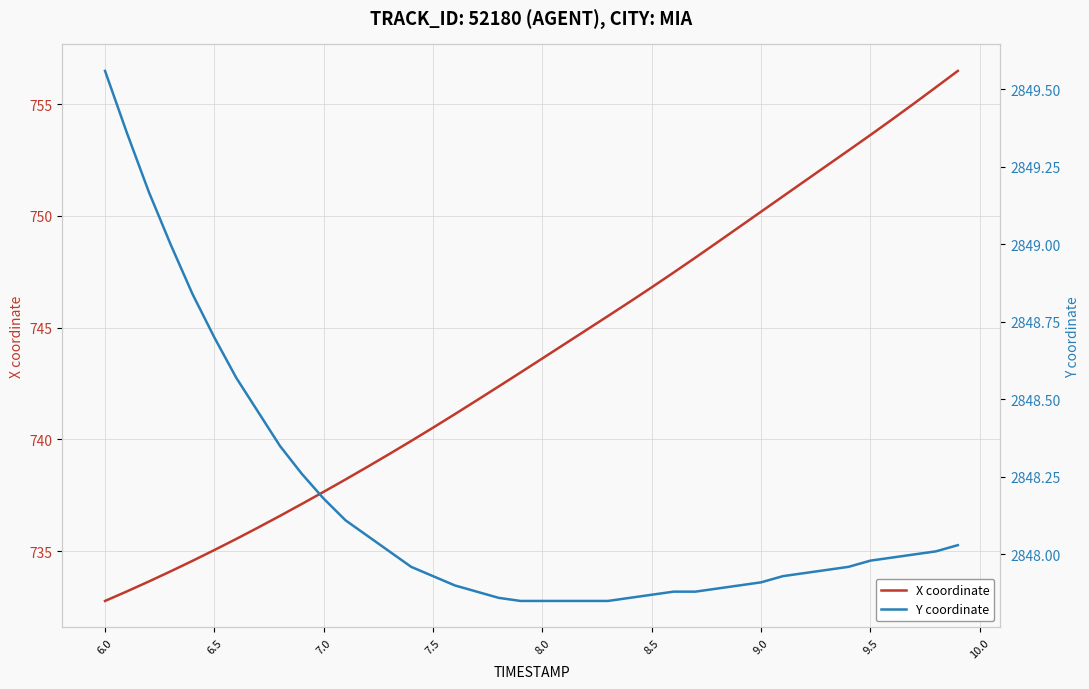

Reading left to right, transcribe all the data shown in this chart.

X coordinate: 732.8	733.2	733.6	734.1	734.6	735.1	735.5	736.1	736.6	737.1	737.7	738.2	738.8	739.3	739.9	740.5	741.1	741.8	742.4	743.0	743.6	744.3	744.9	745.5	746.2	746.8	747.5	748.1	748.8	749.5	750.2	750.9	751.6	752.2	752.9	753.6	754.3	755.0	755.8	756.5
Y coordinate: 2849.6	2849.4	2849.2	2849.0	2848.8	2848.7	2848.6	2848.5	2848.3	2848.3	2848.2	2848.1	2848.1	2848.0	2848.0	2847.9	2847.9	2847.9	2847.9	2847.8	2847.8	2847.8	2847.8	2847.8	2847.9	2847.9	2847.9	2847.9	2847.9	2847.9	2847.9	2847.9	2847.9	2847.9	2848.0	2848.0	2848.0	2848.0	2848.0	2848.0